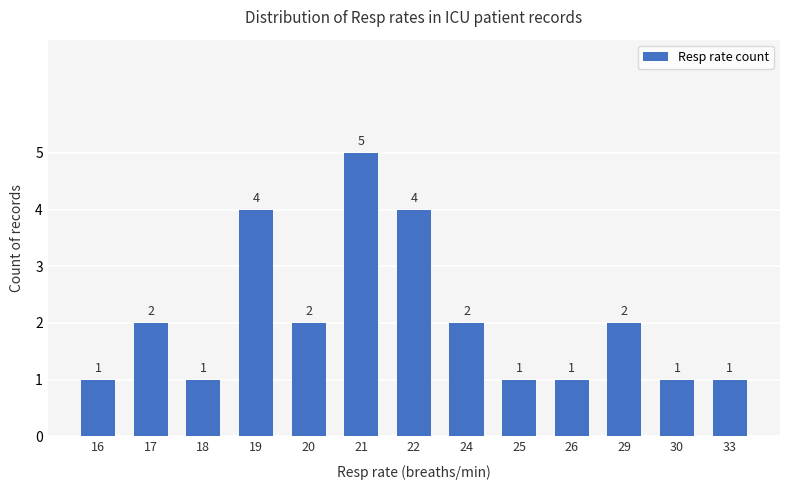

Does the chart contain stacked bars?

No